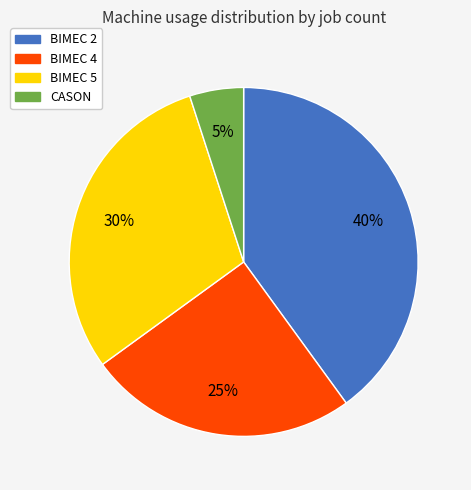

To the nearest percent, what is the average slice percentage?

25%